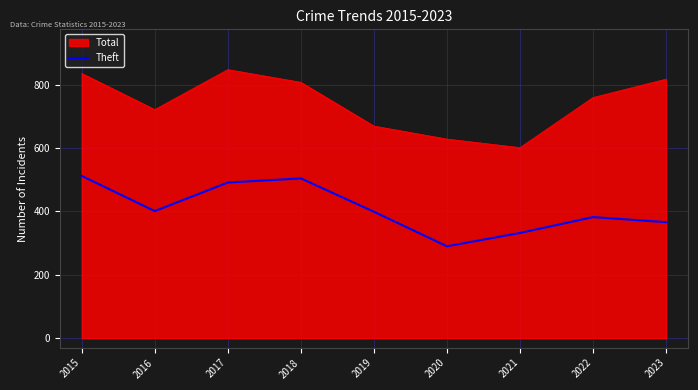

Which series changed the most between 2017 and 2021?

Total